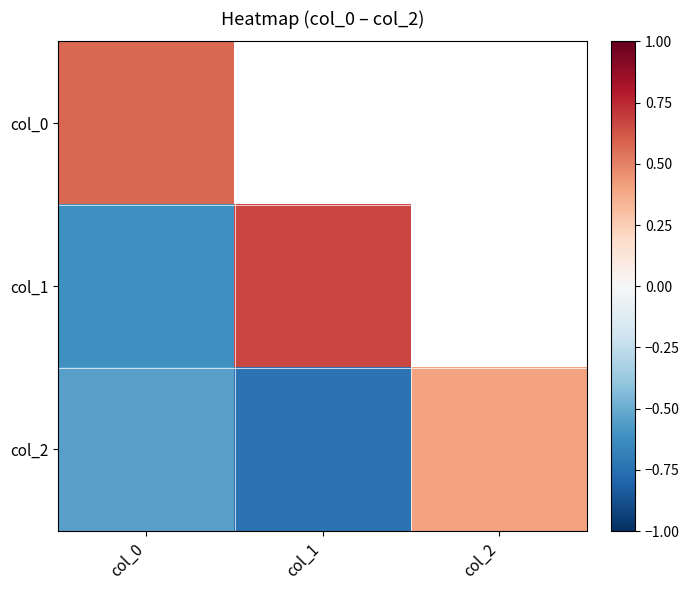

What is the difference between the highest and lowest values at col_0?

1.2